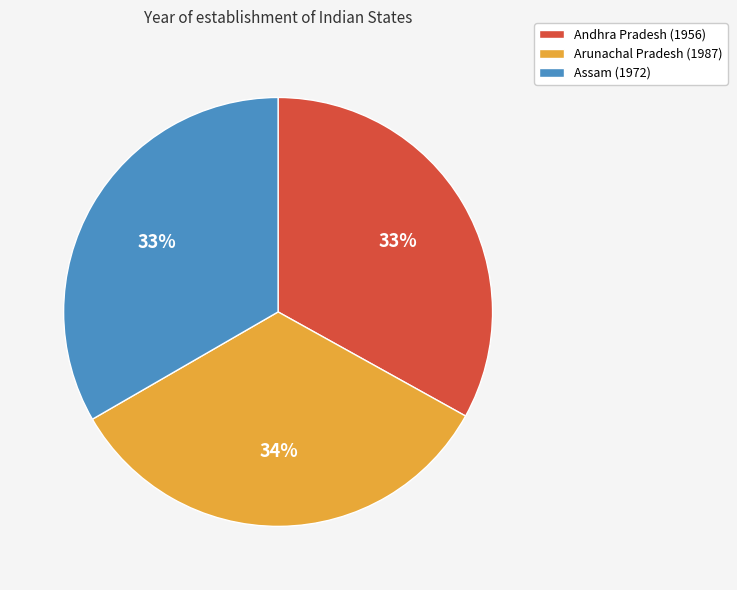

Approximately how many times larger is the value at Andhra Pradesh (1956) compared to Arunachal Pradesh (1987)?

1.0